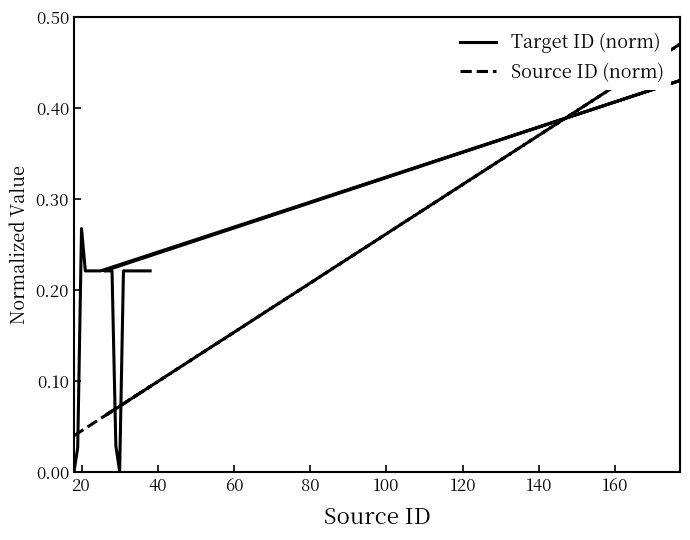

What is the difference between the second highest and minimum values in the Source ID (norm) series?

0.1